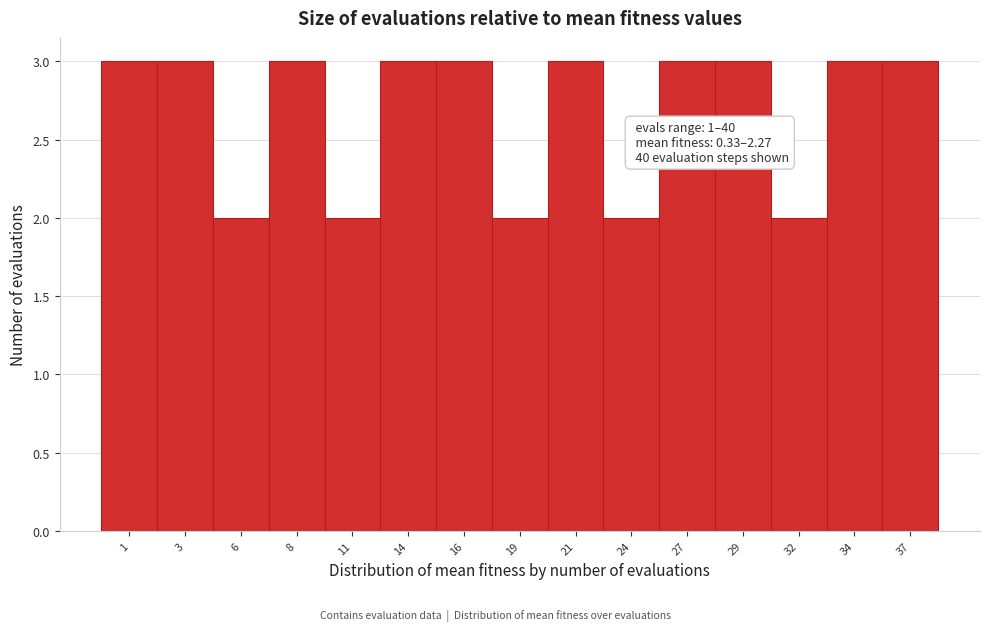

Reading left to right, transcribe all the data shown in this chart.

1=3	3=3	6=2	8=3	11=2	14=3	16=3	19=2	21=3	24=2	27=3	29=3	32=2	34=3	37=3